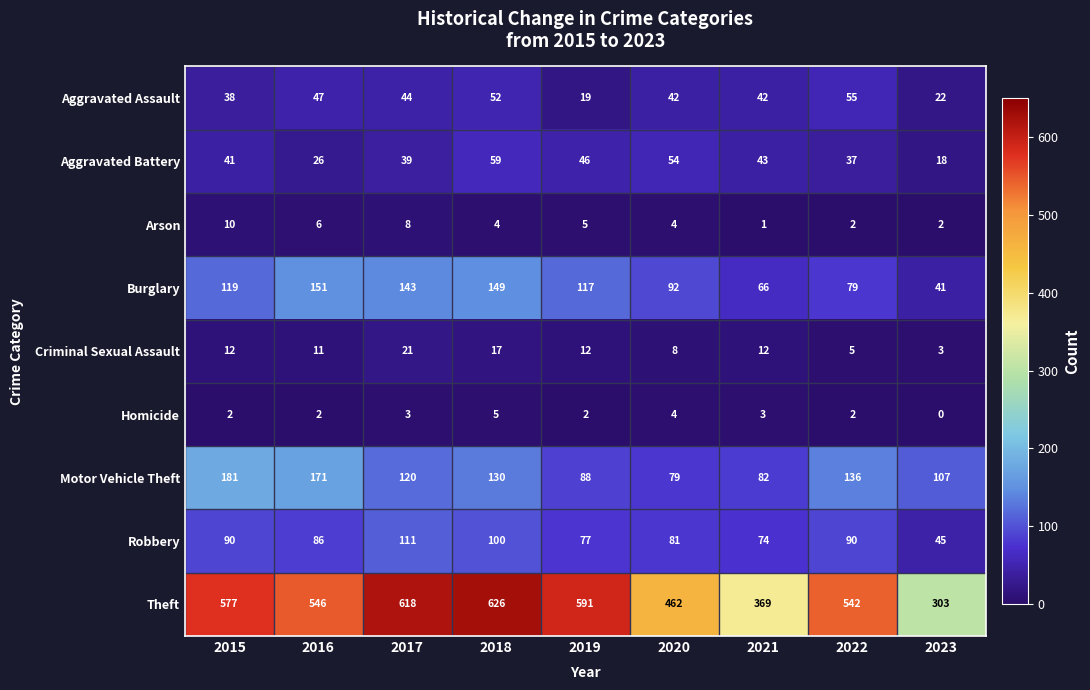

Count the number of data series in this chart.

9